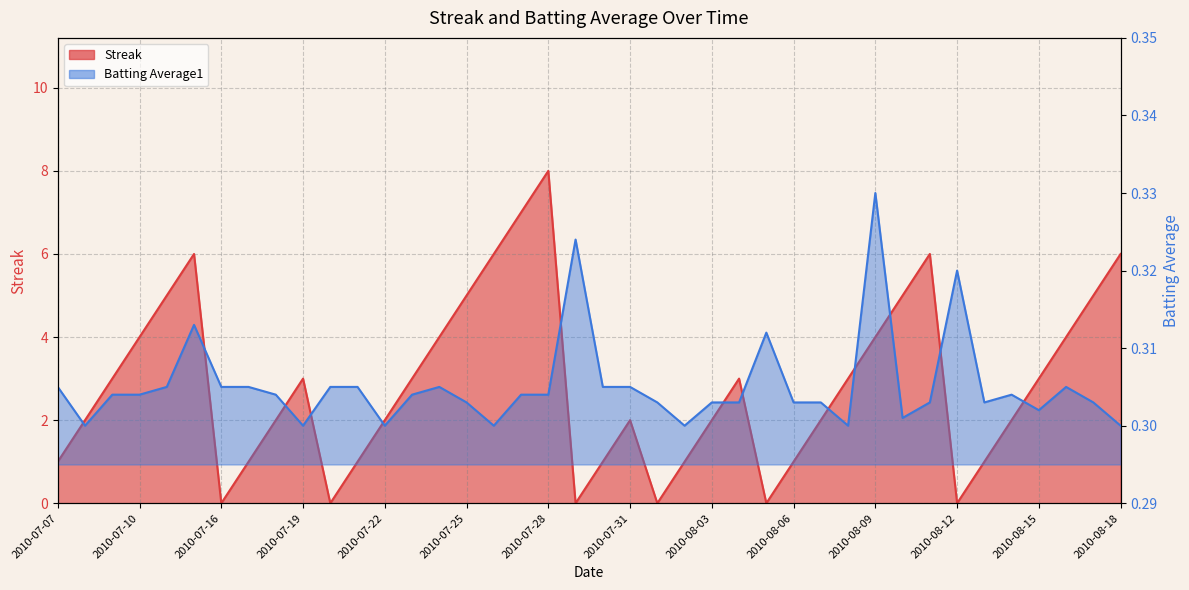

The value of Batting Average1 at 2010-07-30 is 0.1. True or false?

False